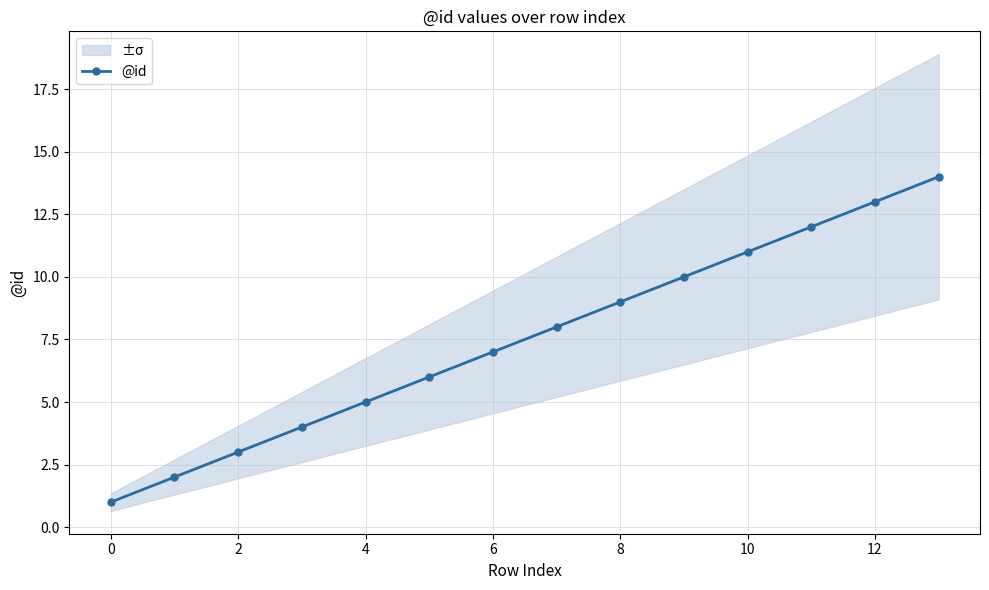

Which has a higher value, 12 or 9?

12